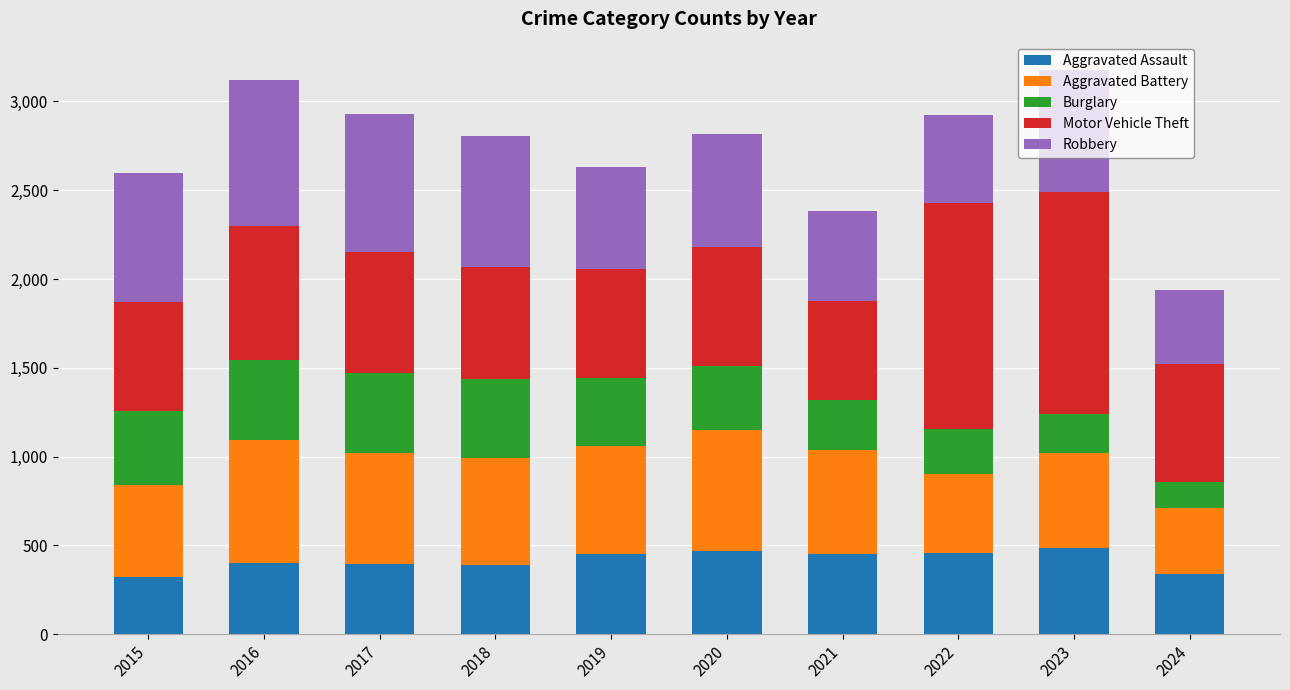

True or false: Aggravated Assault has a value of 555 at 2016.

False